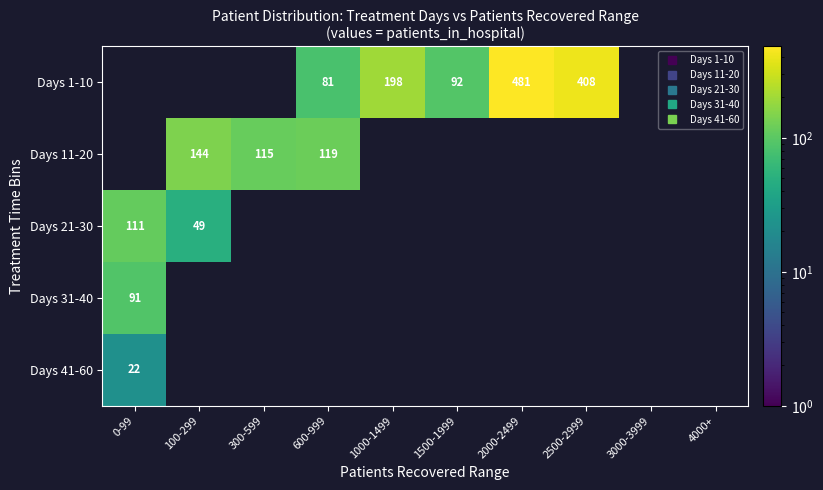

Is it true that Days 11-20 equals -53 at 1500-1999?

False